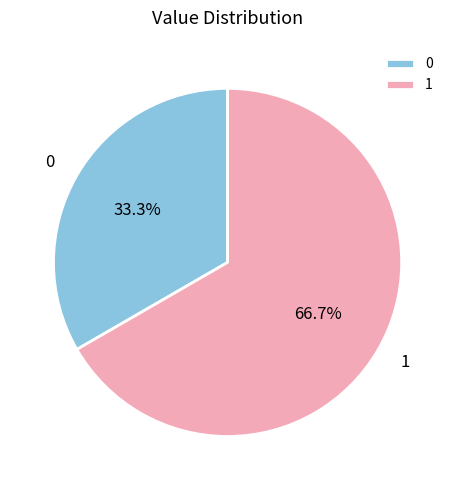

Does 1 account for over 50% of the chart?

Yes